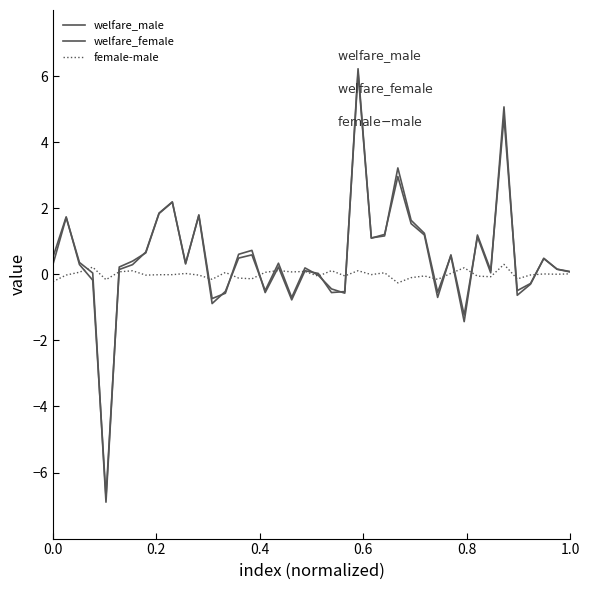

Does the chart have visible grid lines?

No